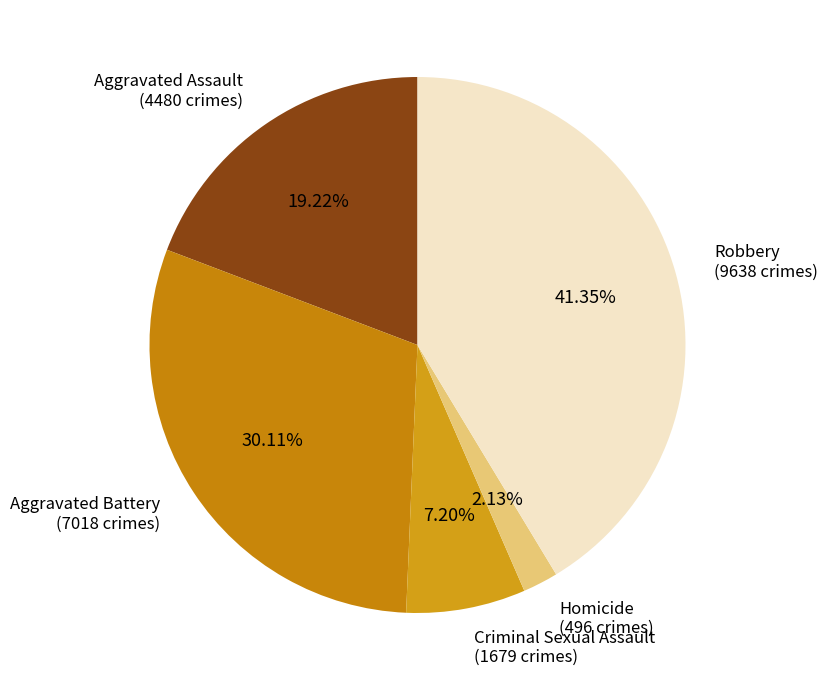

Count the number of slices in the pie.

5